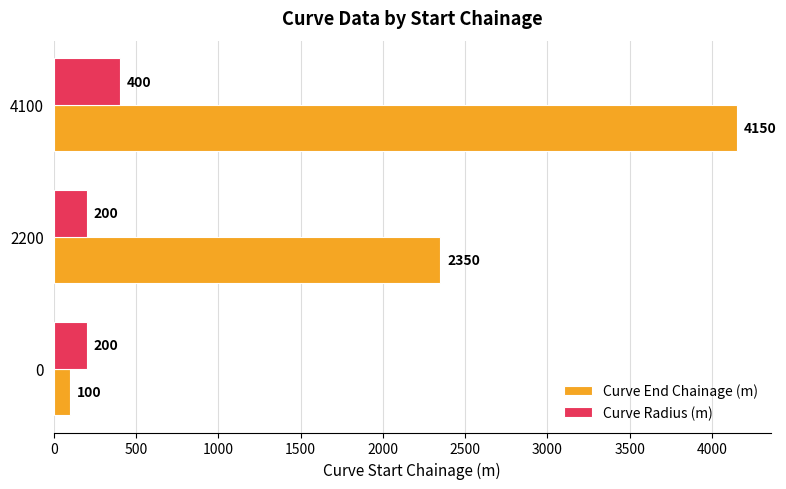

Count the Curve Radius (m) values in the range 200 to 400.

3